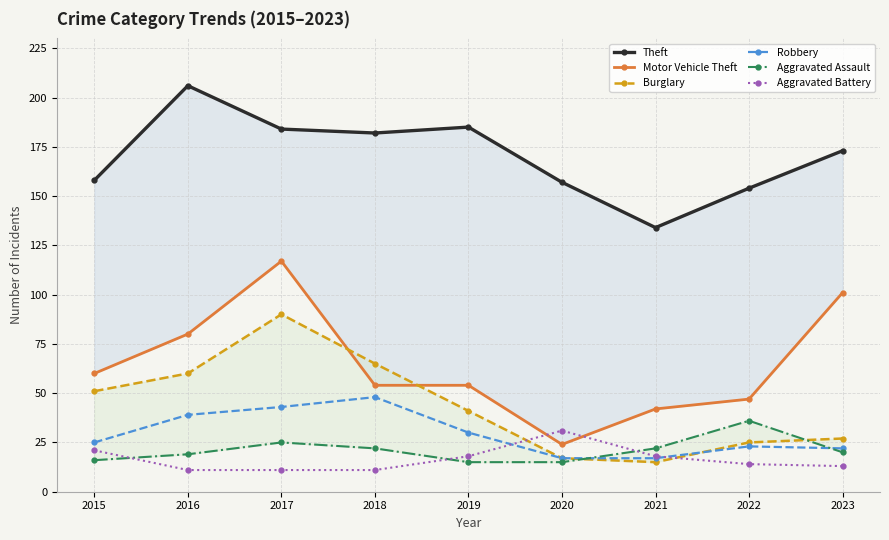

Which category has the highest value across all series?

2016